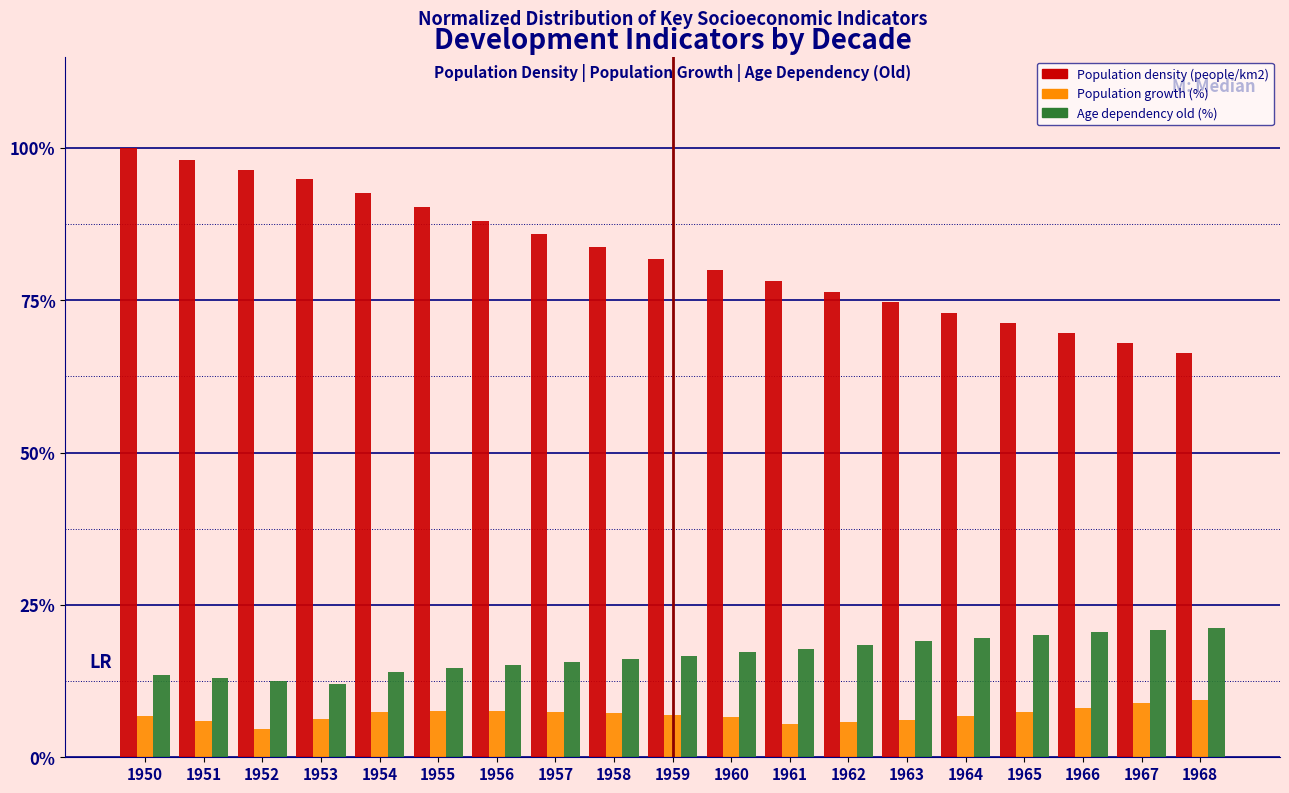

Are the bars grouped side by side (vs. stacked)?

Yes